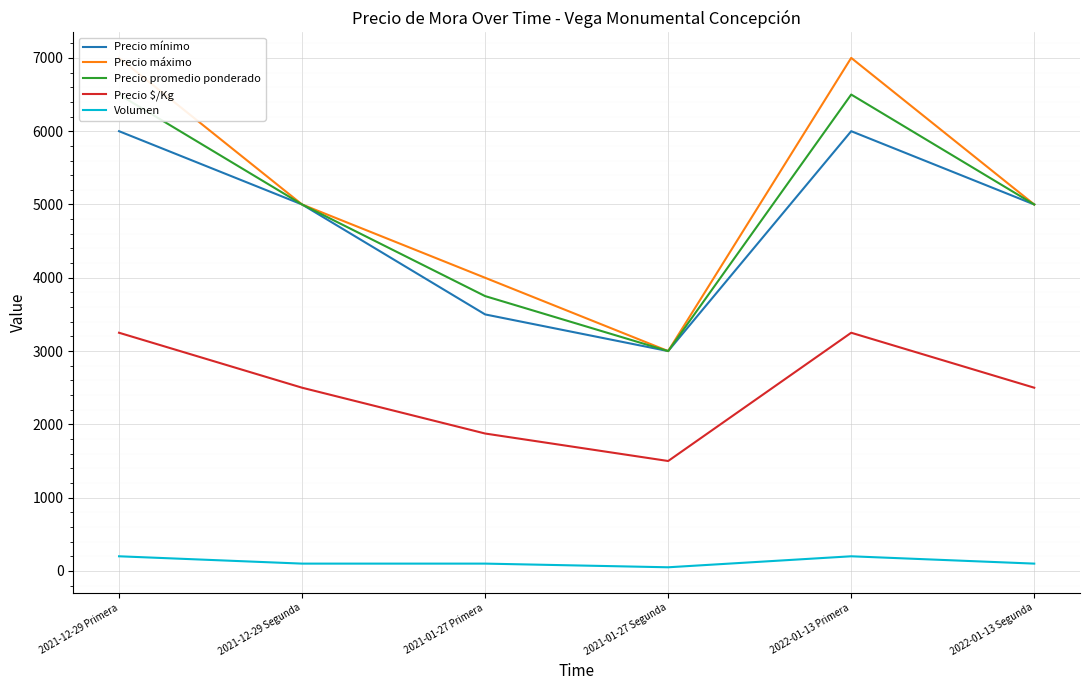

What are all the series names shown in the legend?

Precio mínimo, Precio máximo, Precio promedio ponderado, Precio $/Kg, Volumen